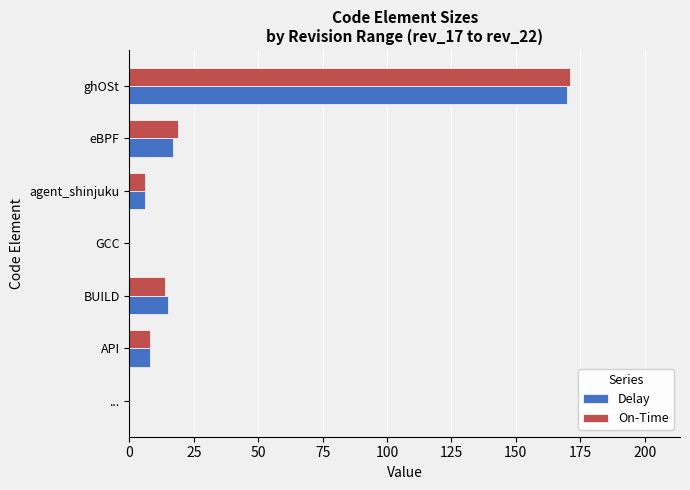

Where is On-Time nearest to the value 85?

eBPF